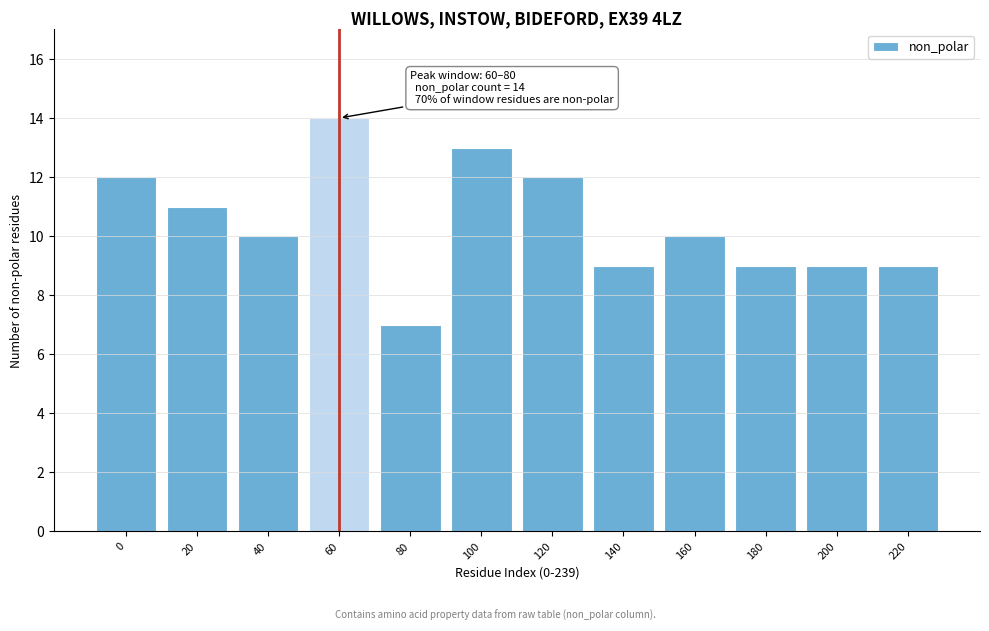

Reading left to right, extract all data points from this chart.

12	11	10	14	7	13	12	9	10	9	9	9